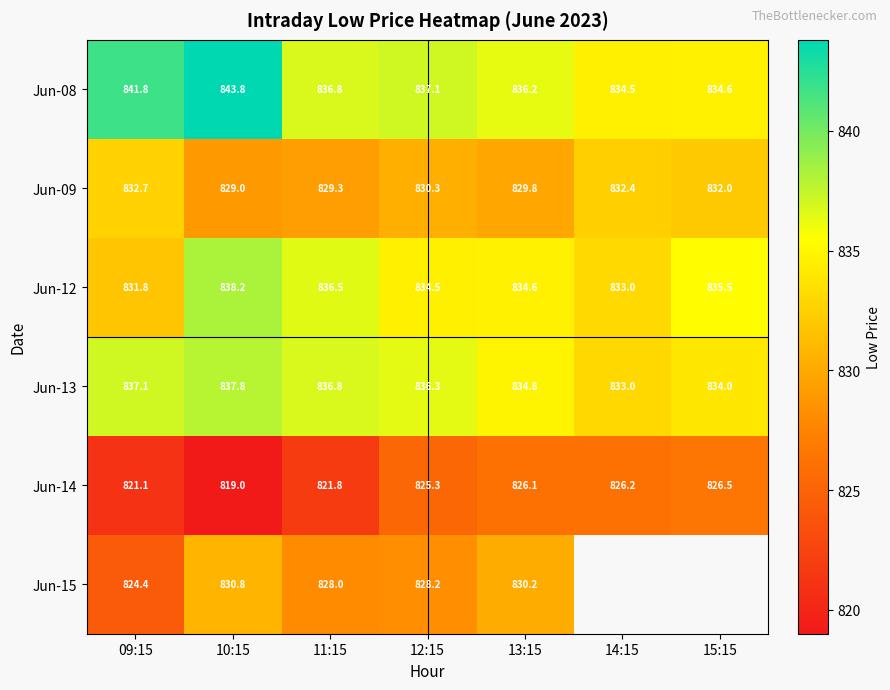

Is the value of Jun-14 at 14:15 greater than the value of Jun-15 at 13:15?

No